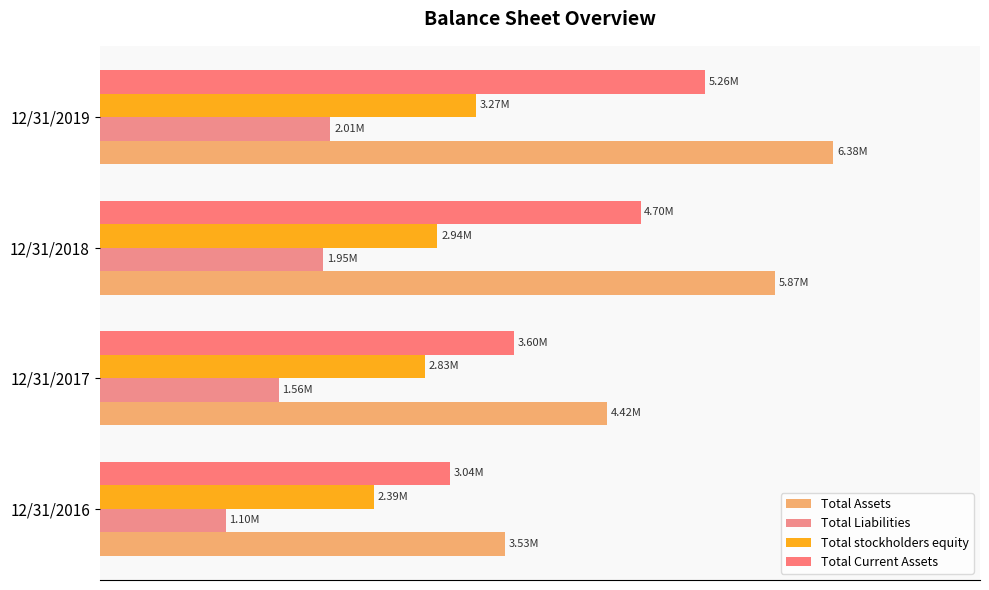

Rank the categories by Total Liabilities value from highest to lowest.

12/31/2019, 12/31/2018, 12/31/2017, 12/31/2016